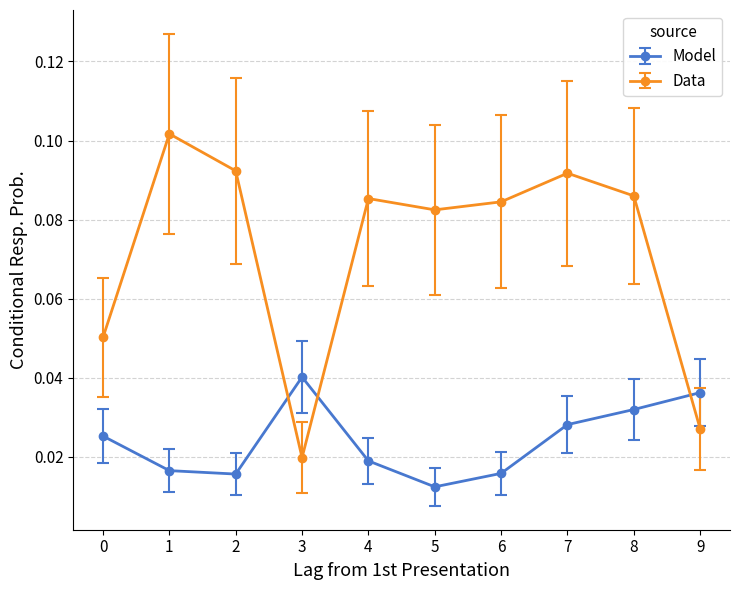

Which category has the highest value across all series?

1